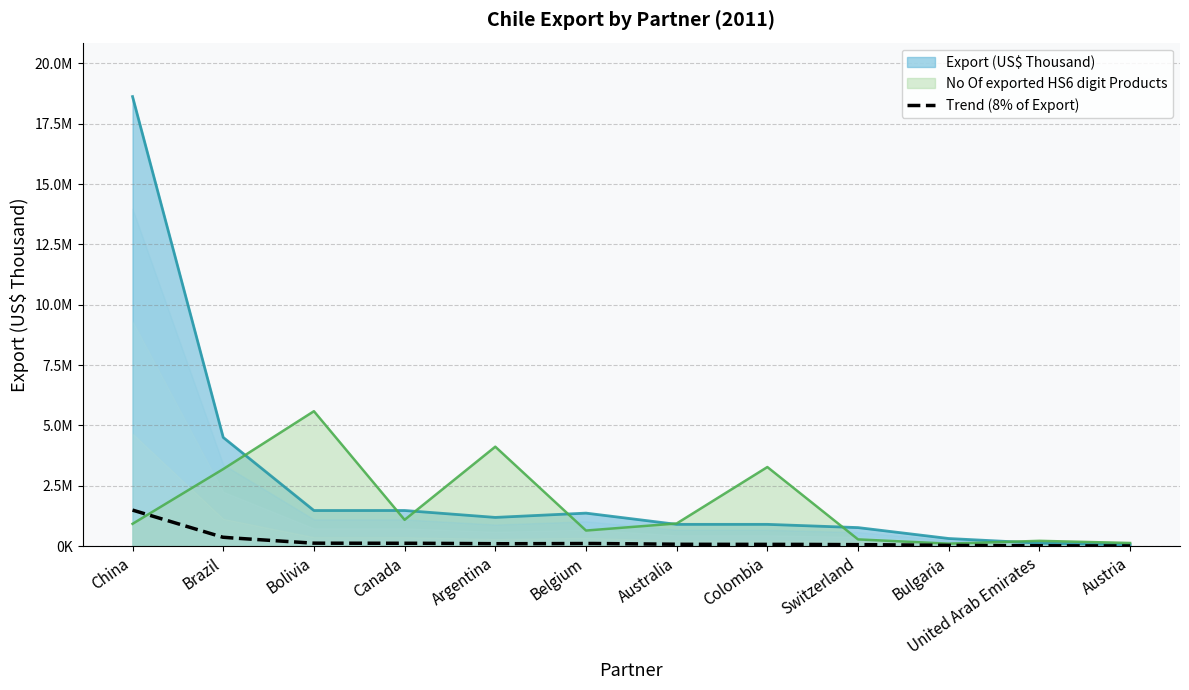

Read the Export (US$ Thousand) value at China.

18628867.2